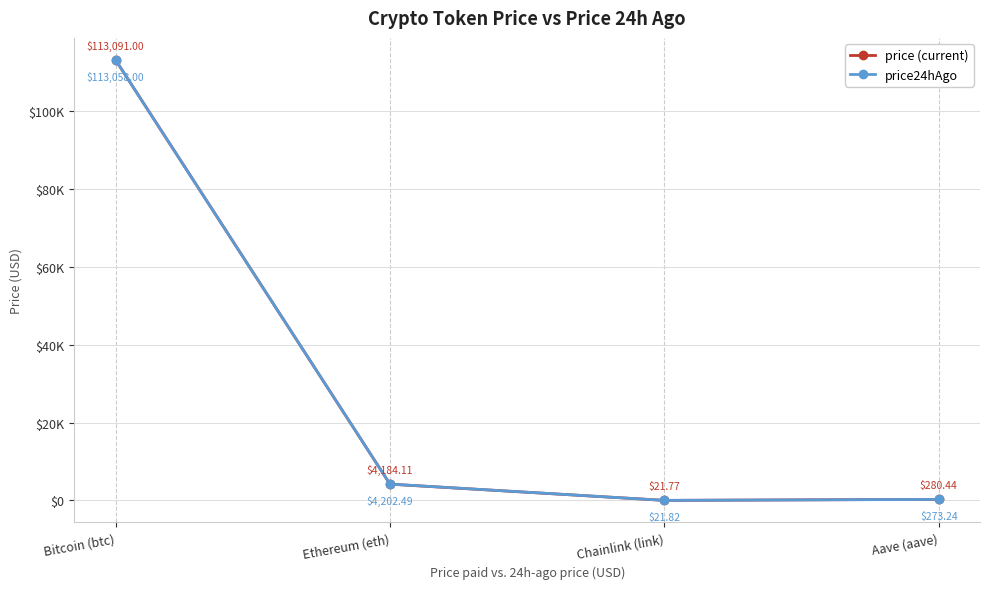

True or false: price (current) and price24hAgo intersect in this chart.

True